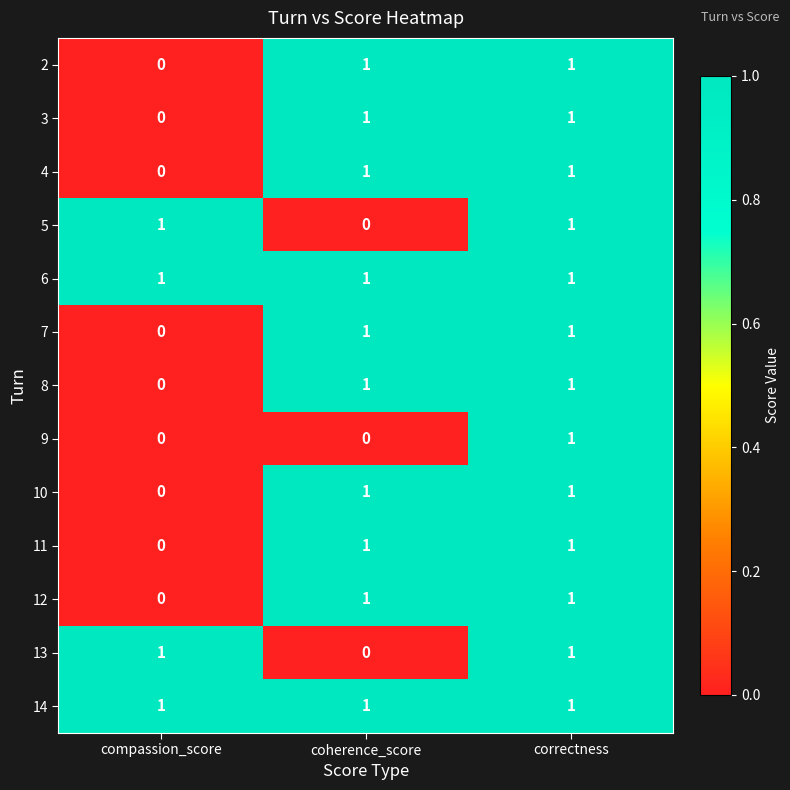

Count the 10 values in the range 0 to 1.

3